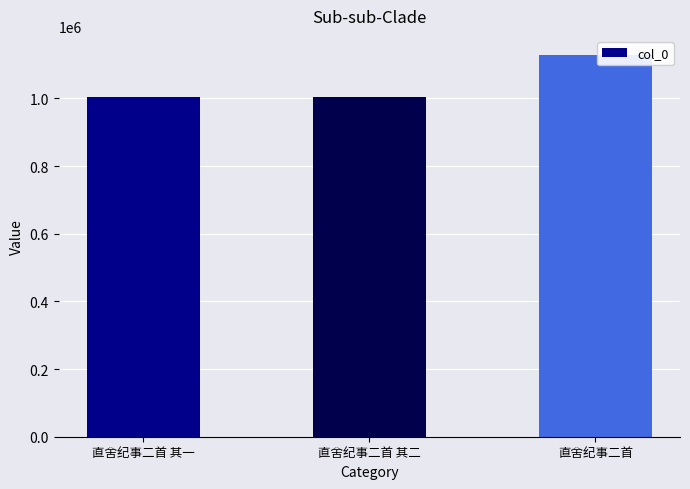

Between 直舍纪事二首 and 直舍纪事二首 其二, which is larger?

直舍纪事二首